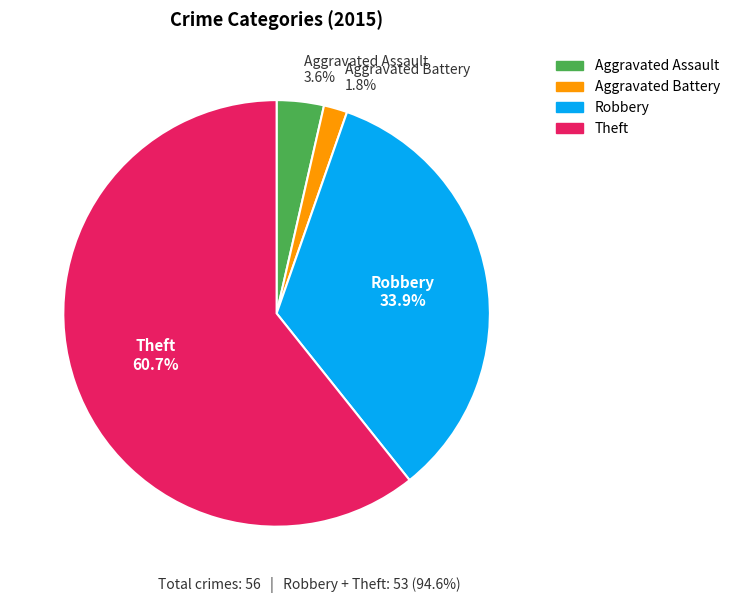

Is there any slice that represents more than half of the pie?

Yes